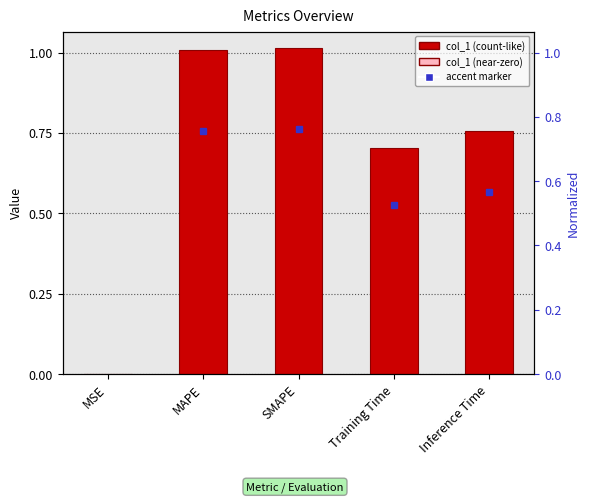

List the labels in order of value, smallest first.

MSE, Training Time, Inference Time, MAPE, SMAPE